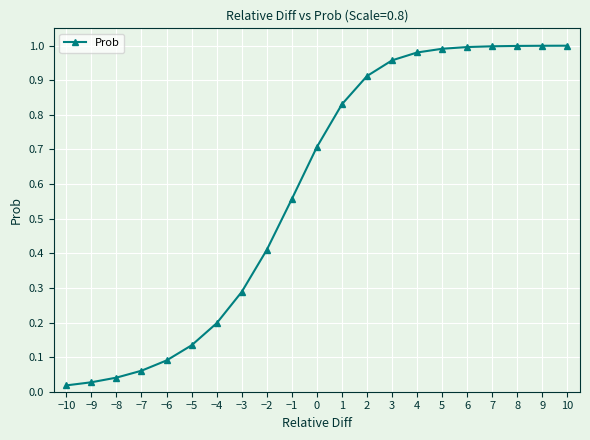

What is the label of the 7th point from the left?

−4